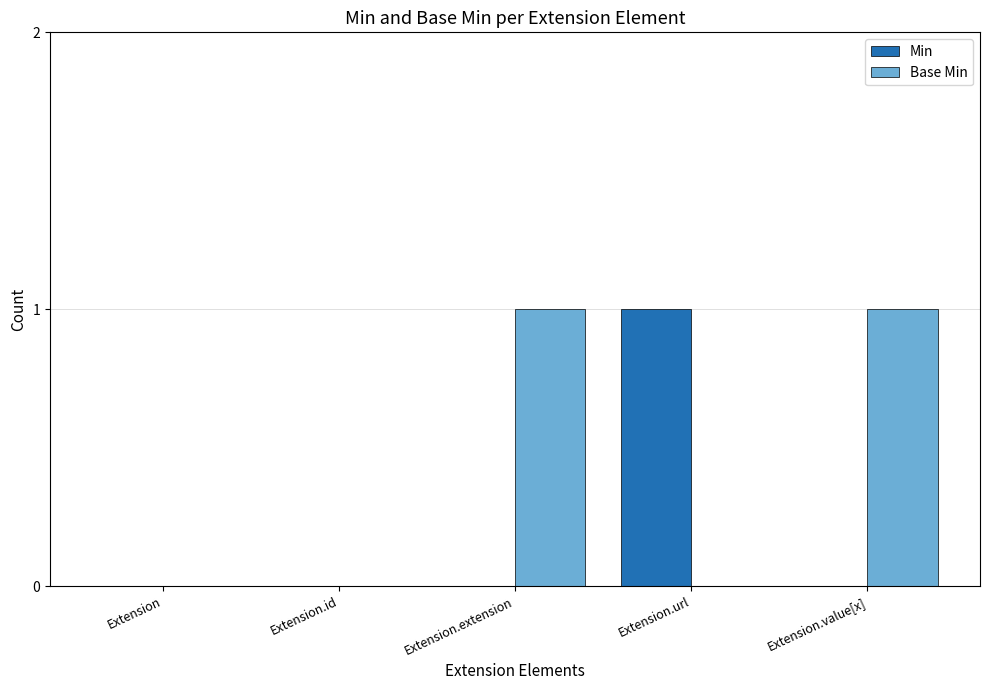

Are the bars grouped side by side (vs. stacked)?

Yes